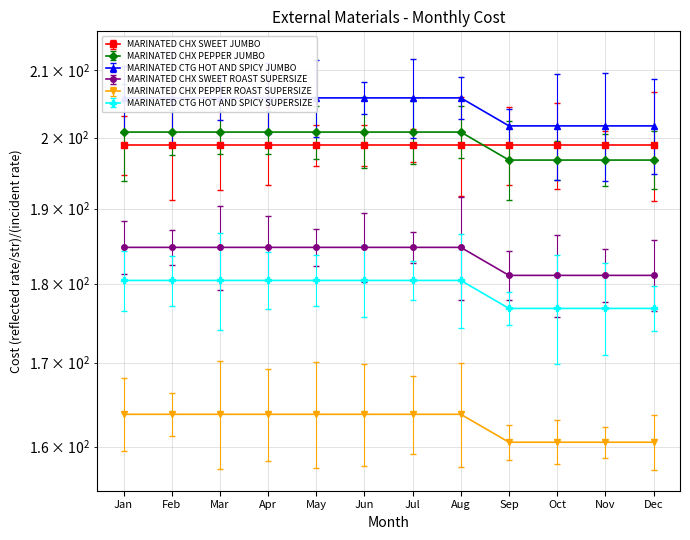

True or false: MARINATED CHX PEPPER JUMBO and MARINATED CHX PEPPER ROAST SUPERSIZE intersect in this chart.

False